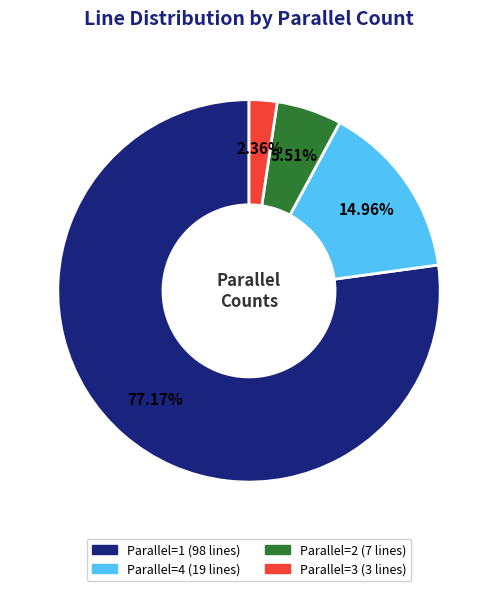

Is there any slice that represents more than half of the pie?

Yes